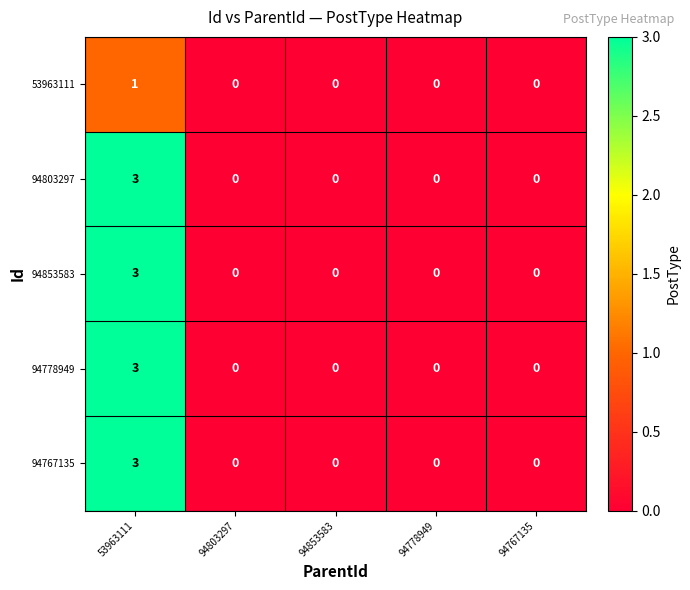

Reading left to right, what are all the values shown in this chart?

53963111: 1	0	0	0	0
94803297: 3	0	0	0	0
94853583: 3	0	0	0	0
94778949: 3	0	0	0	0
94767135: 3	0	0	0	0